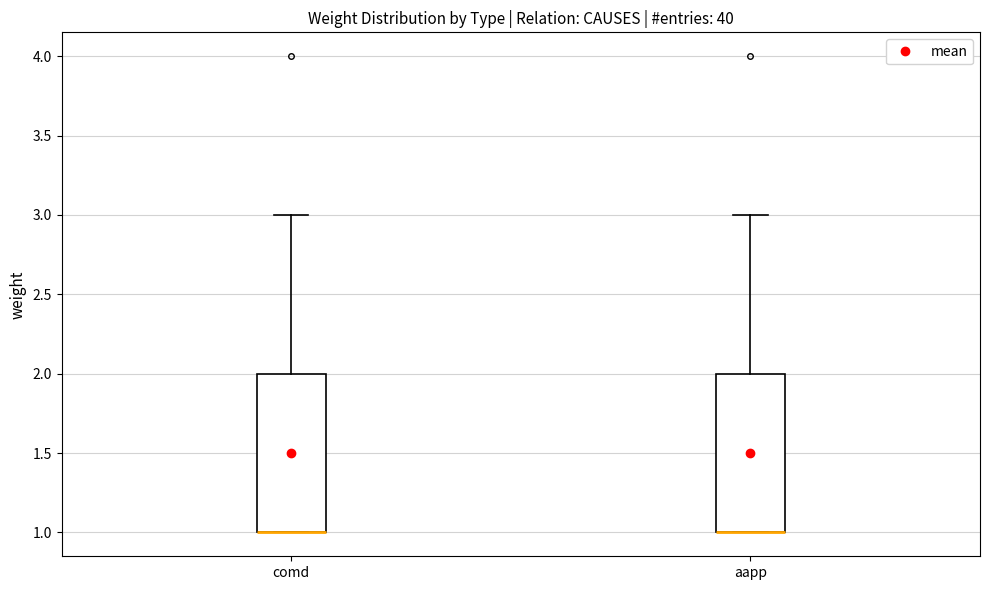

Where does the upper whisker of the box for aapp end on the y-axis? The values are not printed on the chart, so give them approximately, as read against the axis.

3